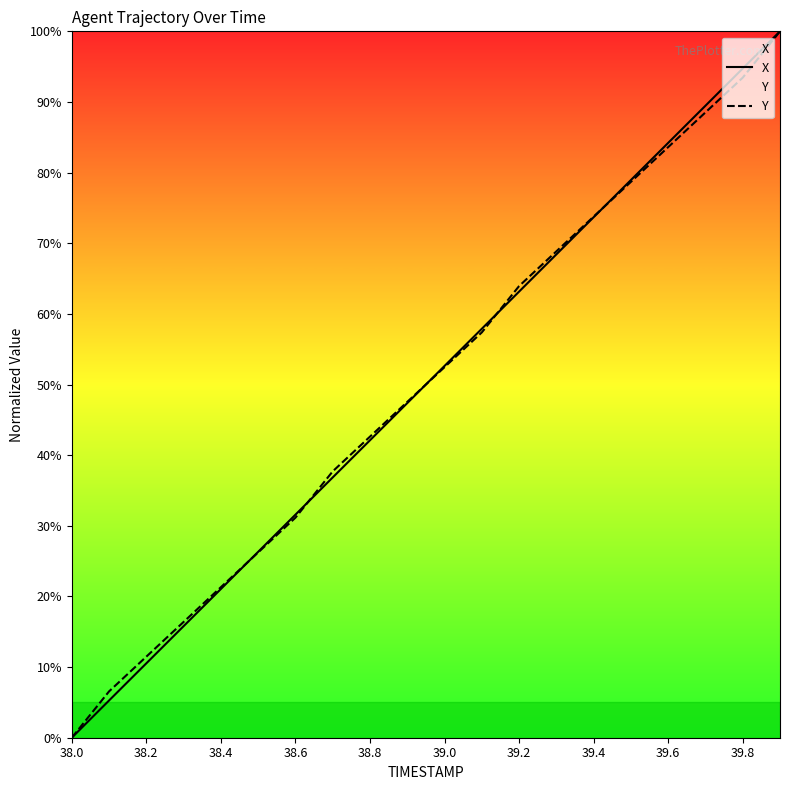

True or false: X has a value of 49.8 at 39.6.

False